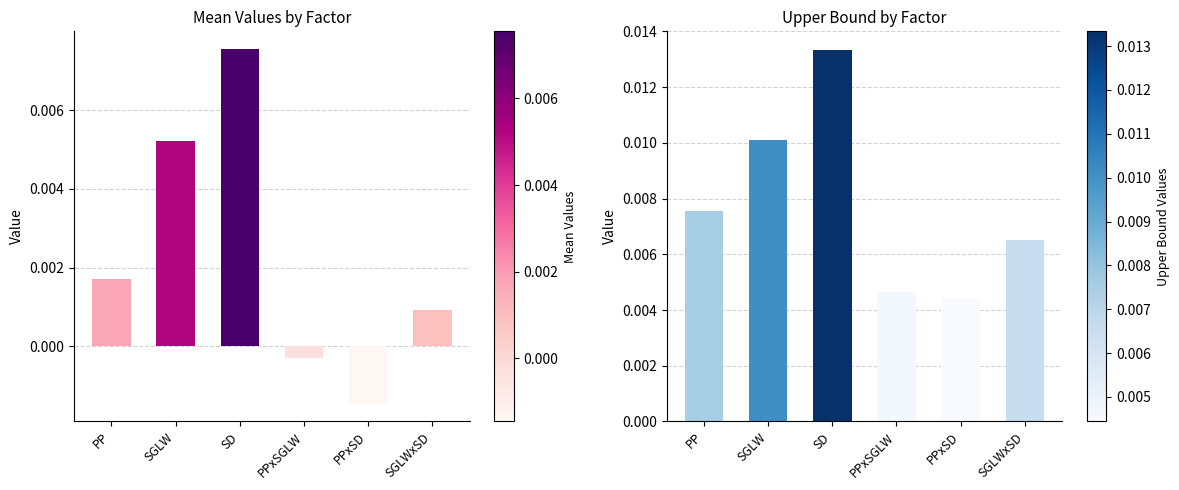

List the series in order of their peak value, lowest first.

Mean, Upper bound